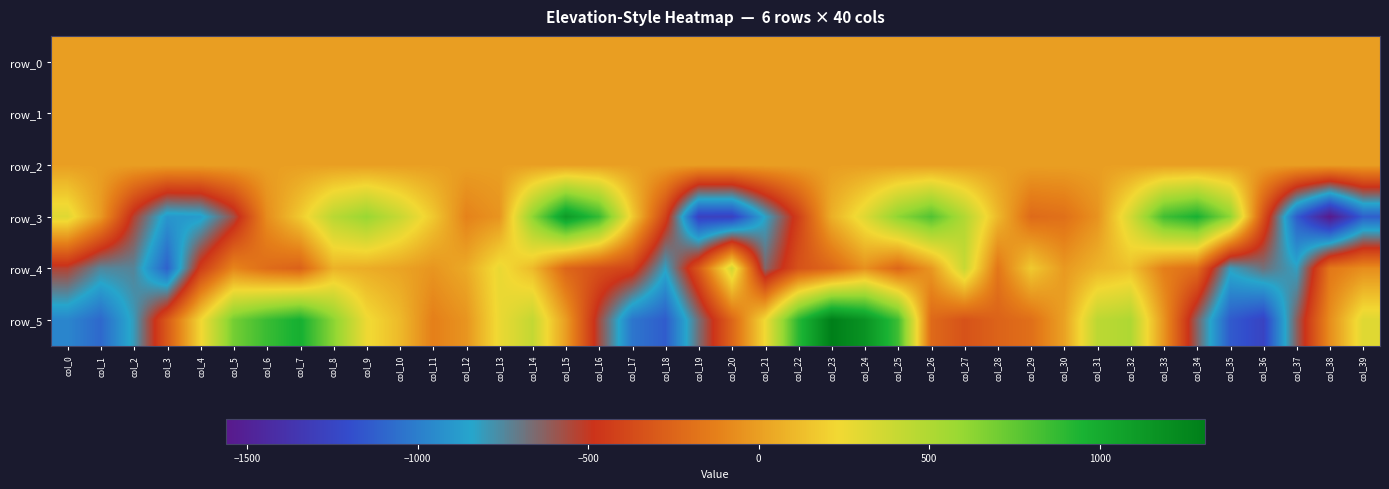

Which has a higher value, col_29 or col_7?

col_7